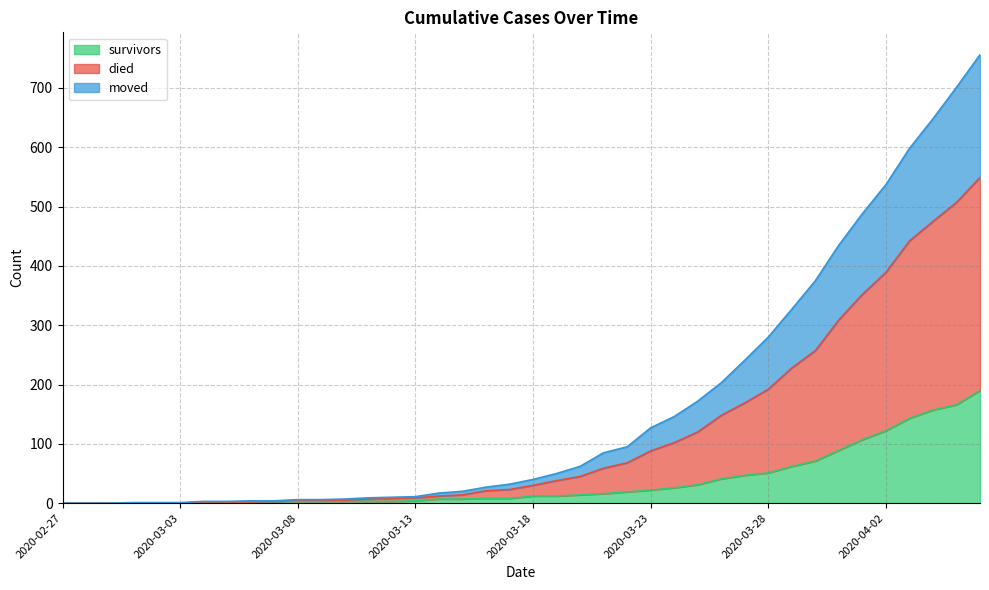

What are all the series names shown in the legend?

survivors, died, moved